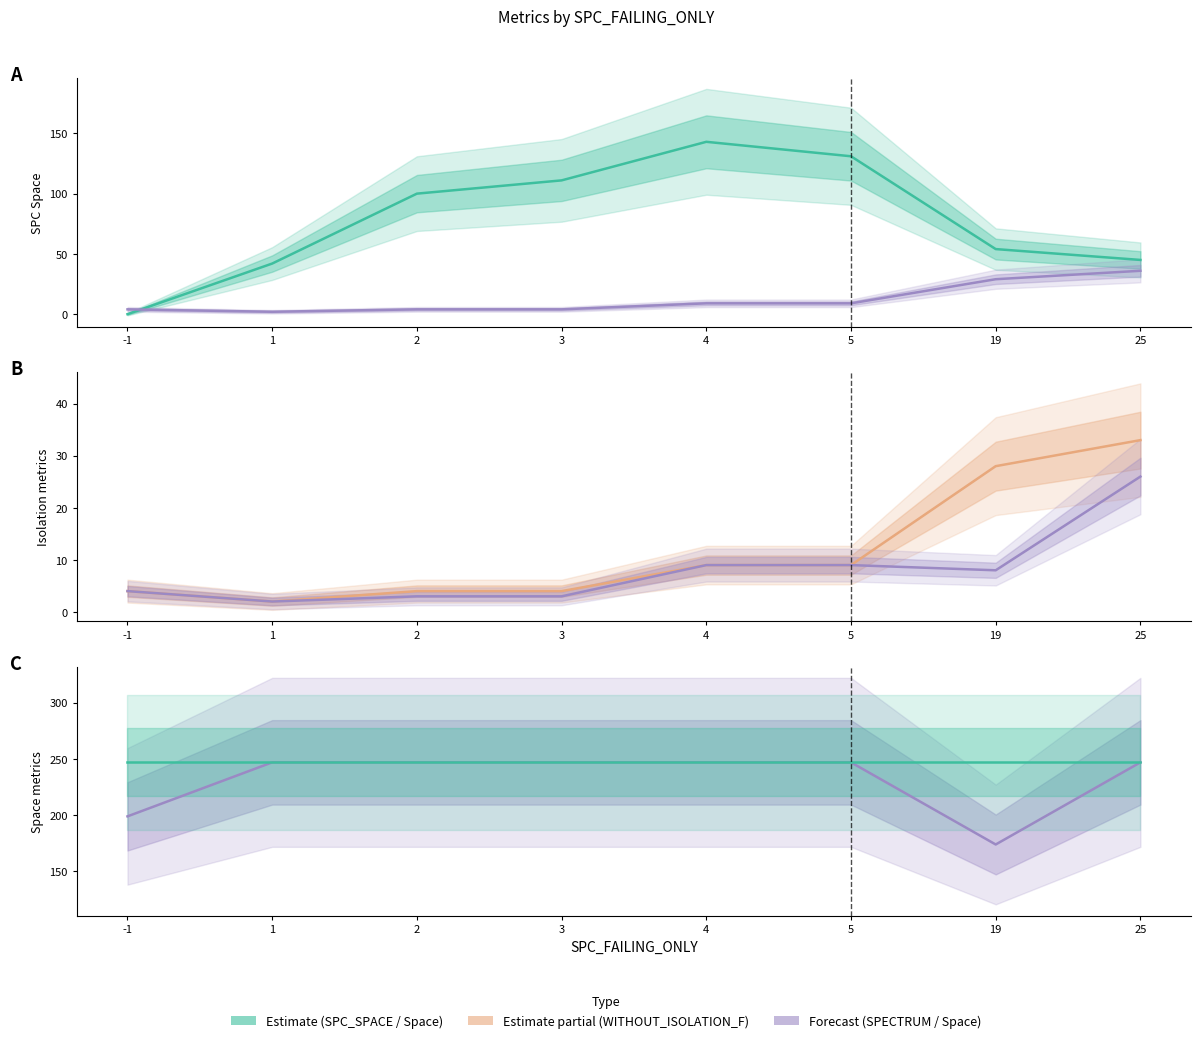

Is this an area chart (filled region under the line)?

No